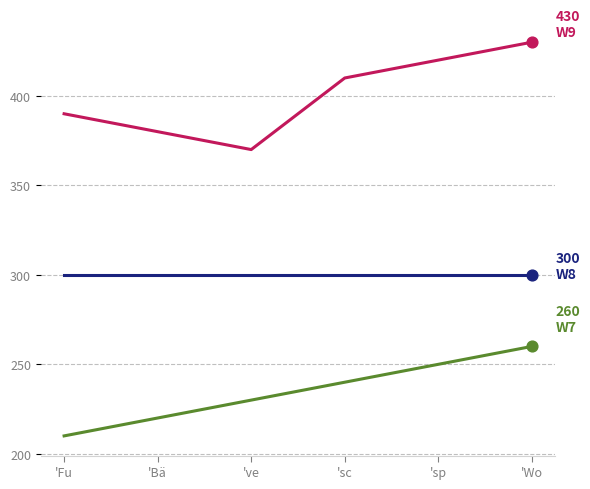

What is the spread (max minus min) of values at 'sp?

170